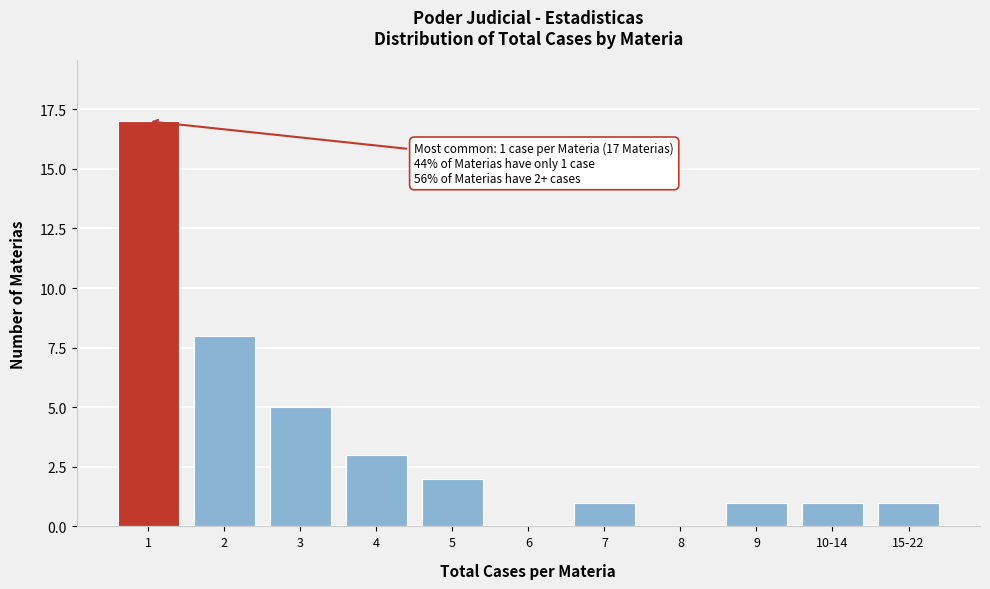

Reading left to right, transcribe all the data shown in this chart.

1=17	2=8	3=5	4=3	5=2	6=0	7=1	8=0	9=1	10-14=1	15-22=1